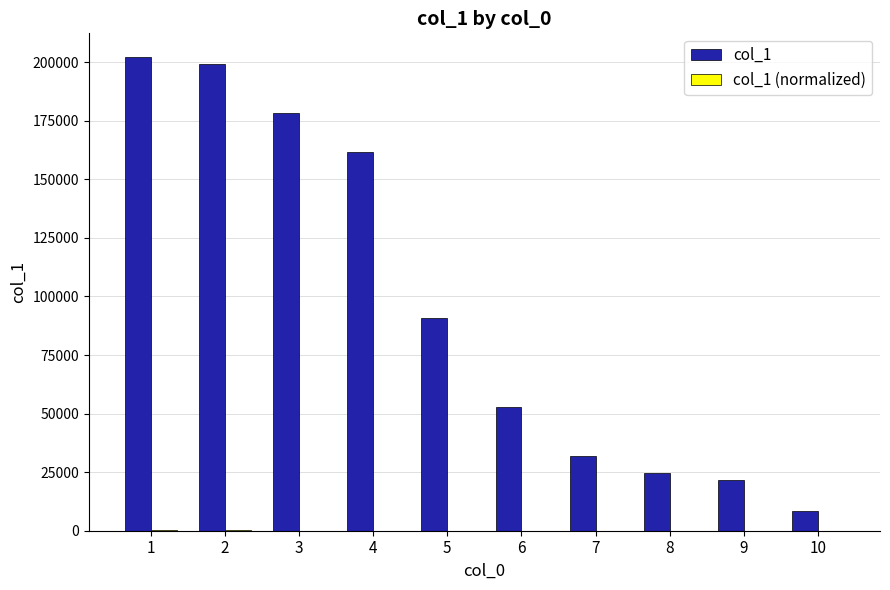

Which series changed the most between 4 and 10?

col_1